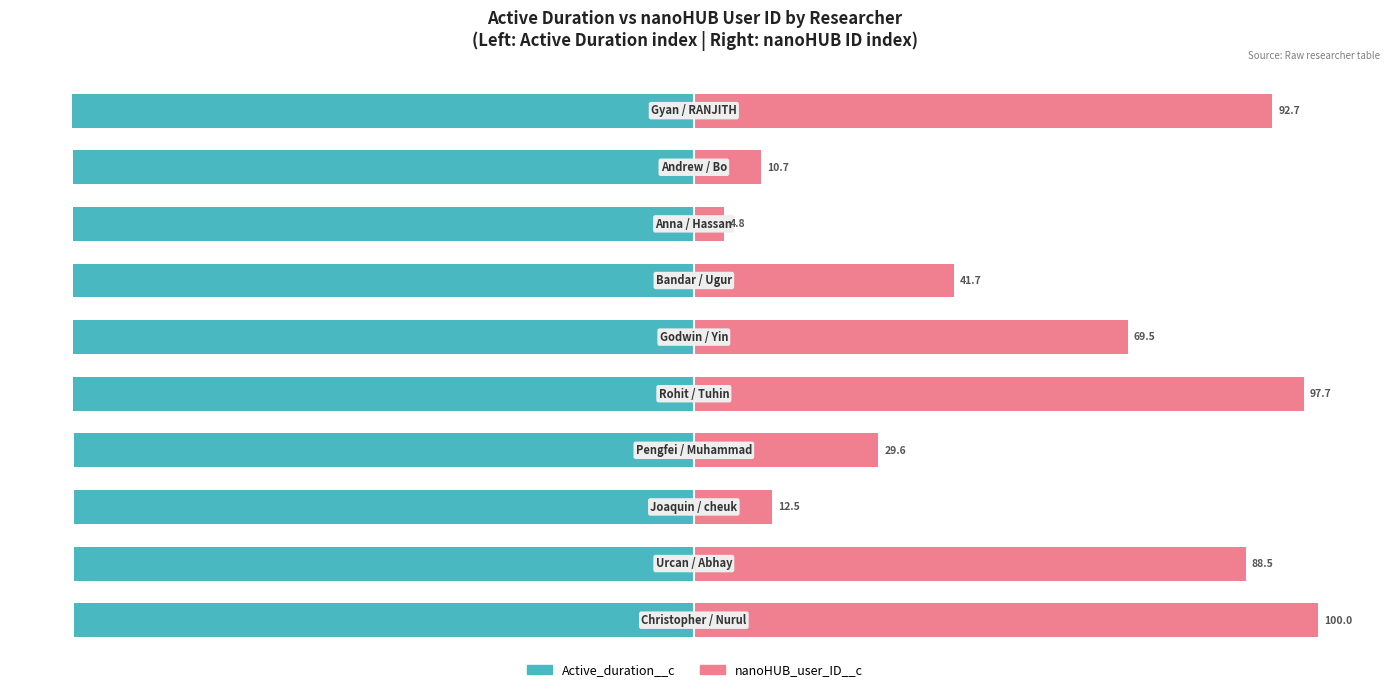

What is the spread (max minus min) of values at 5?

169.0